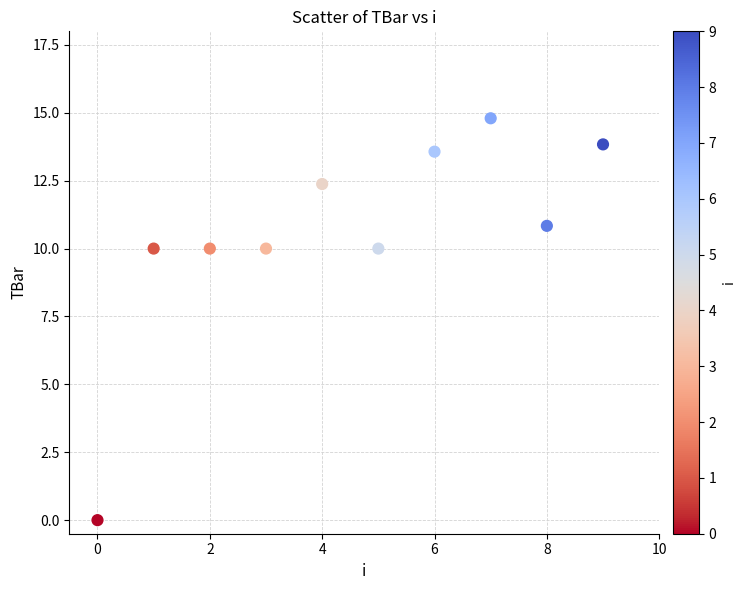

What is the range of Y values (max minus min)?

14.8